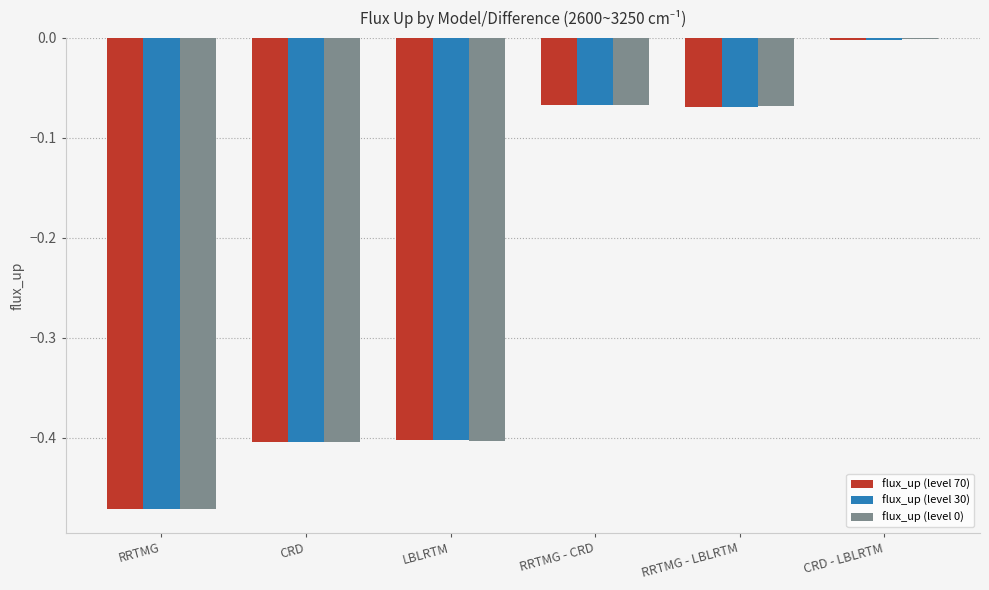

At which category is the sum across all series the highest?

CRD - LBLRTM